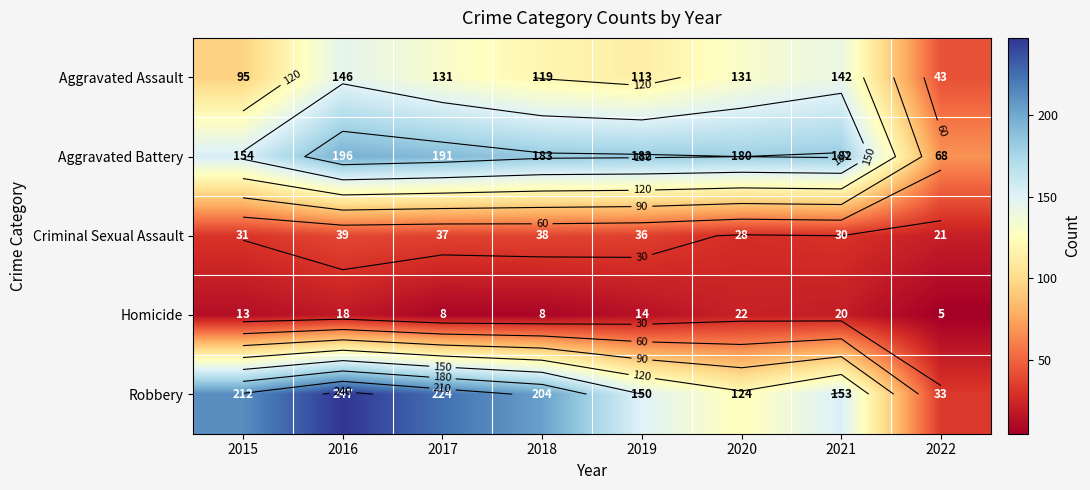

What is the highest value of the Criminal Sexual Assault series?

39